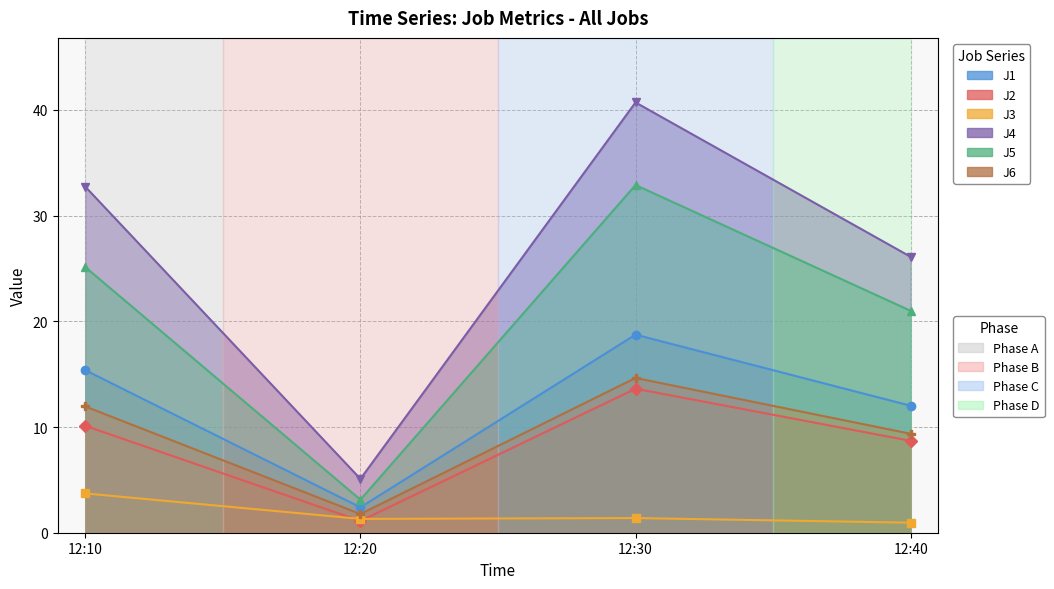

Is it true that J5 equals 8.6 at 12:40?

False